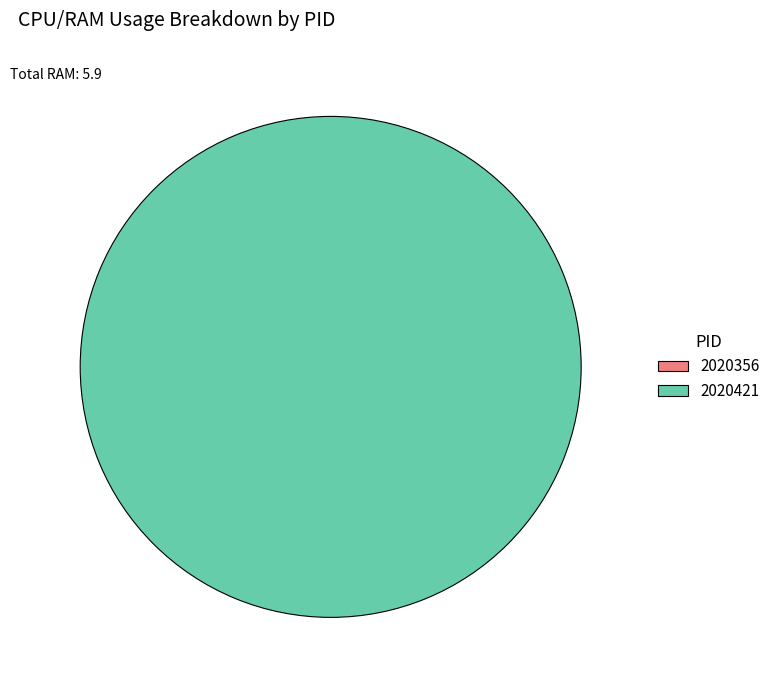

Combined, do 2020356 and 2020421 account for over 50%?

Yes